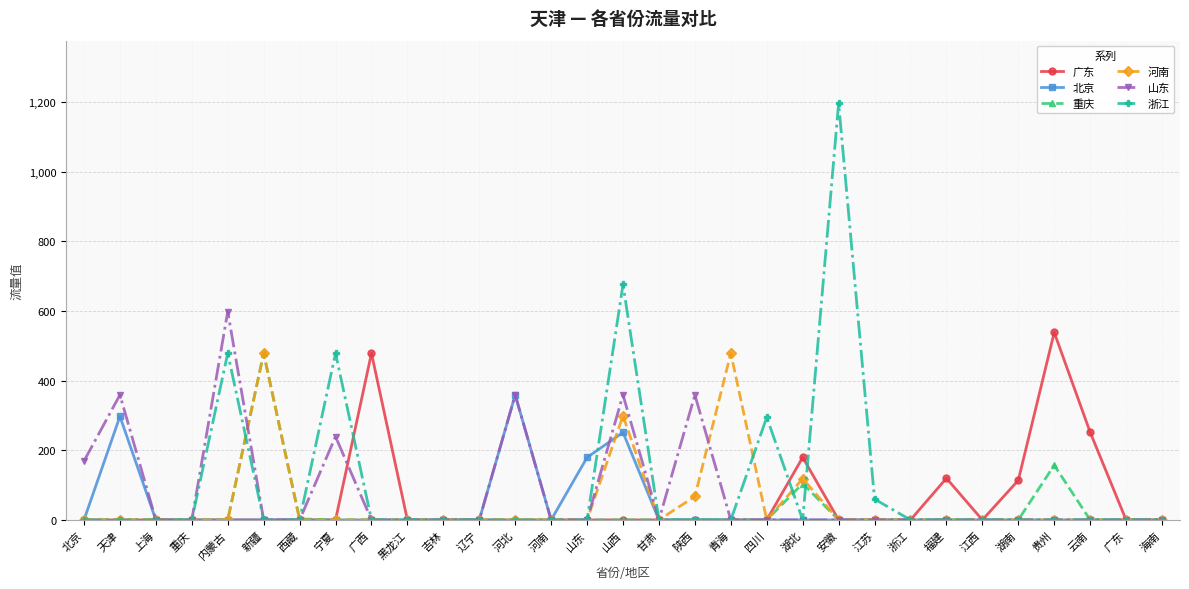

Between 北京 and 西藏, which series saw the biggest shift?

山东